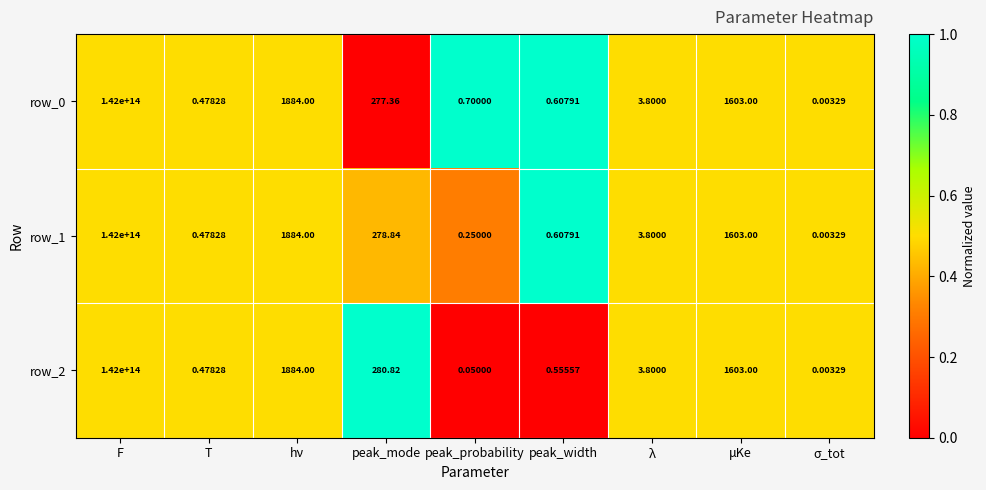

At which category does the chart reach its peak across all series?

F